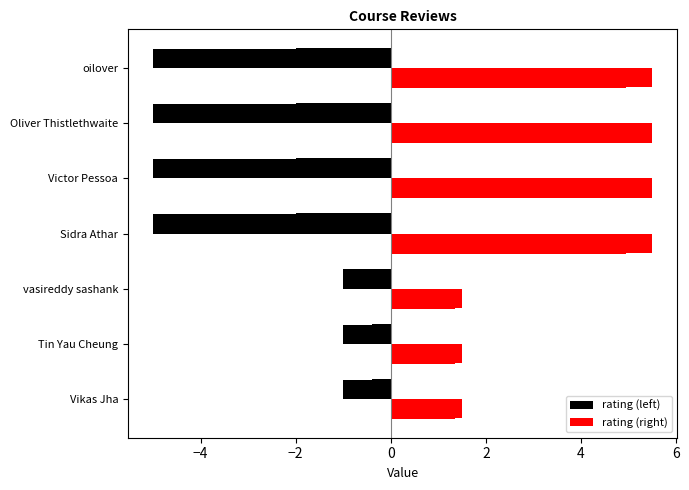

Is it true that rating (left) equals -1.0 at Tin Yau Cheung?

True